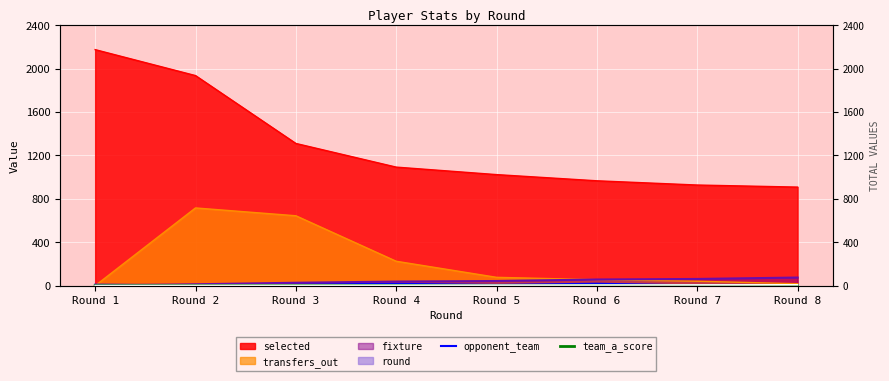

How many values in team_a_score are above zero?

5